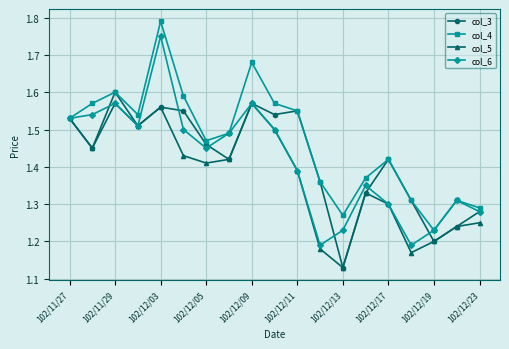

True or false: col_4 has more than 2 points higher than both neighbors.

True